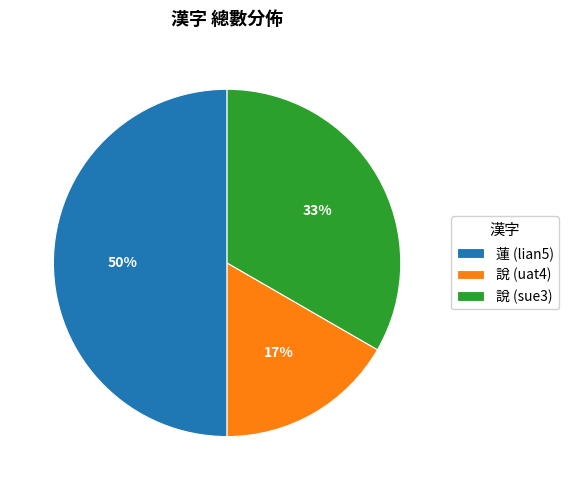

To the nearest percent, what is the difference between the largest and smallest slice percentages?

33%